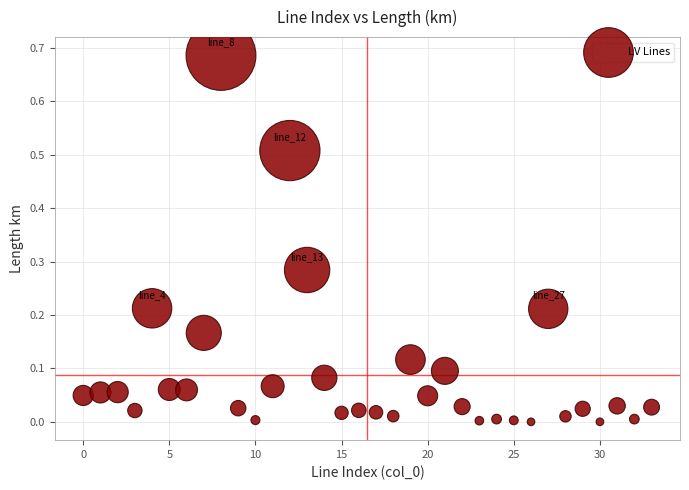

How many data points are displayed?

34